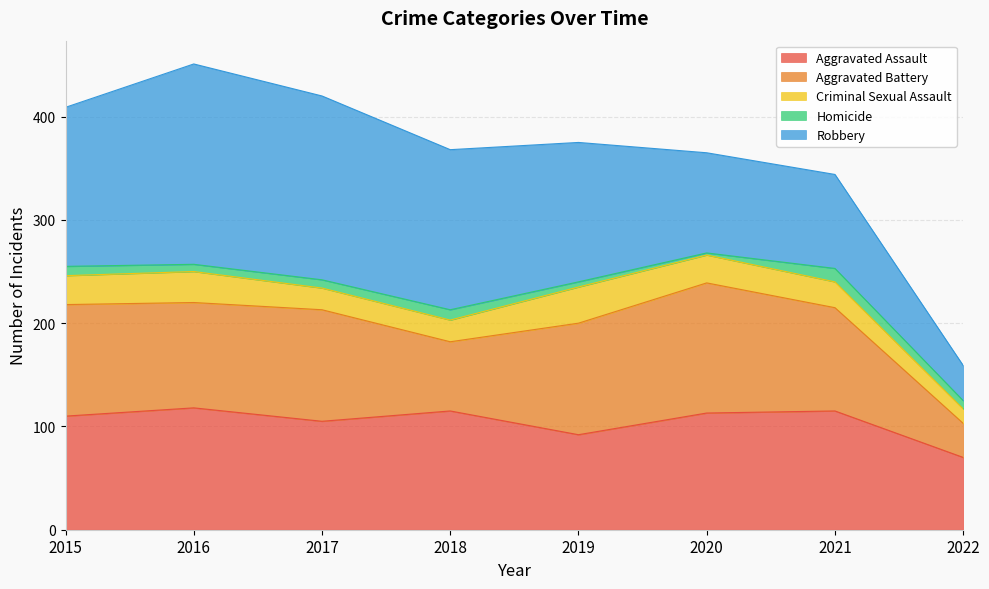

True or false: Aggravated Assault and Criminal Sexual Assault cross at least once.

False